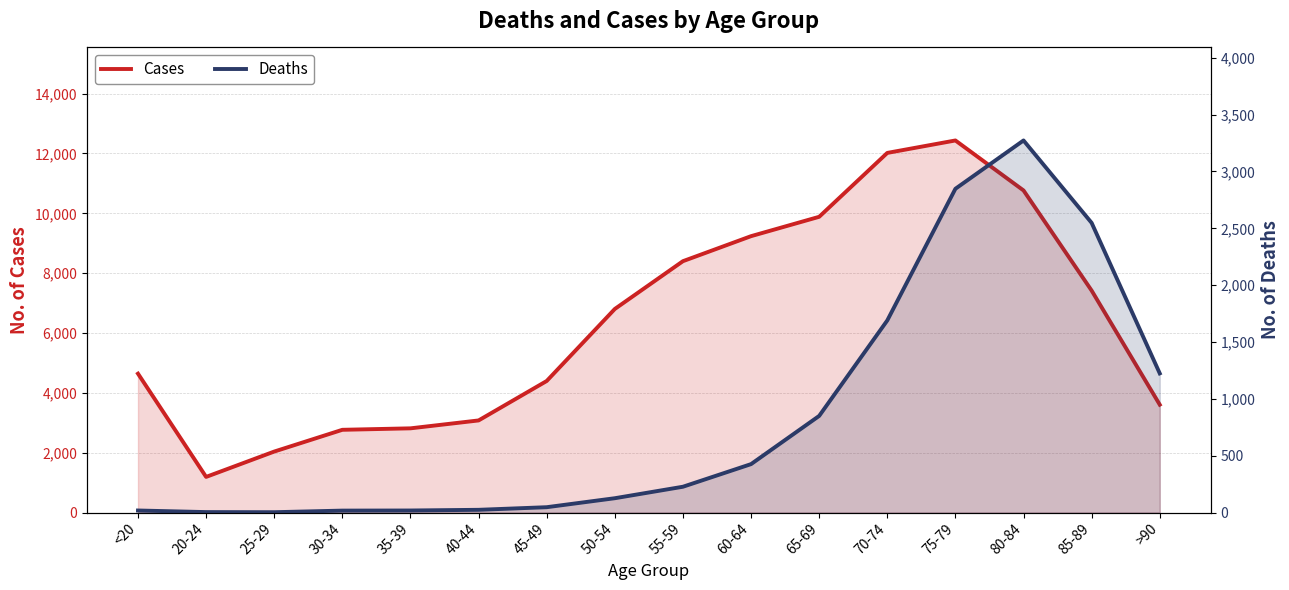

Reading left to right, transcribe all the data shown in this chart.

Cases: 4641	1191	2038	2765	2814	3078	4396	6803	8400	9236	9883	12018	12434	10764	7417	3604
Deaths: 18	4	3	17	18	24	47	126	227	426	850	1690	2848	3273	2548	1224